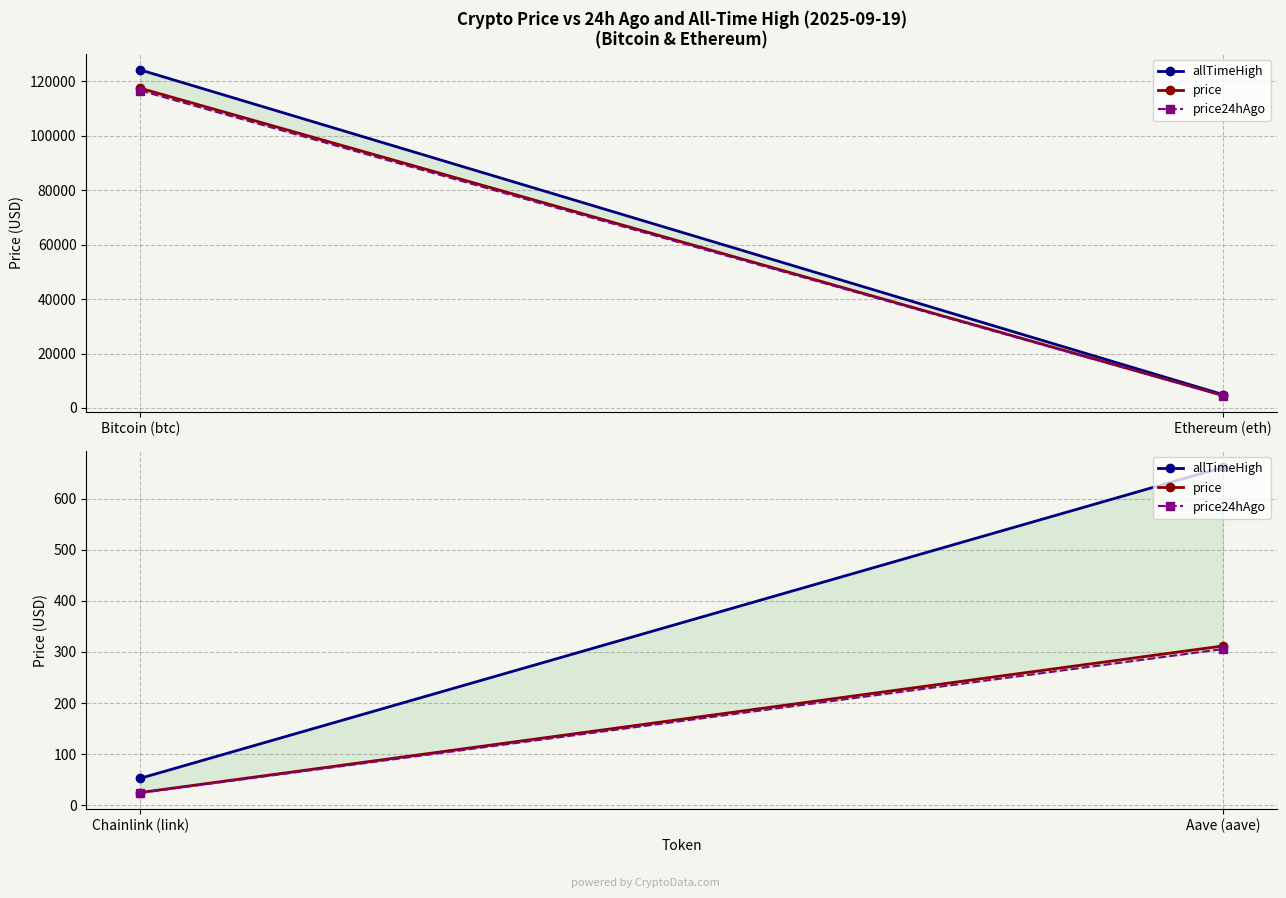

List the series in order of their peak value, highest first.

allTimeHigh, price, price24hAgo